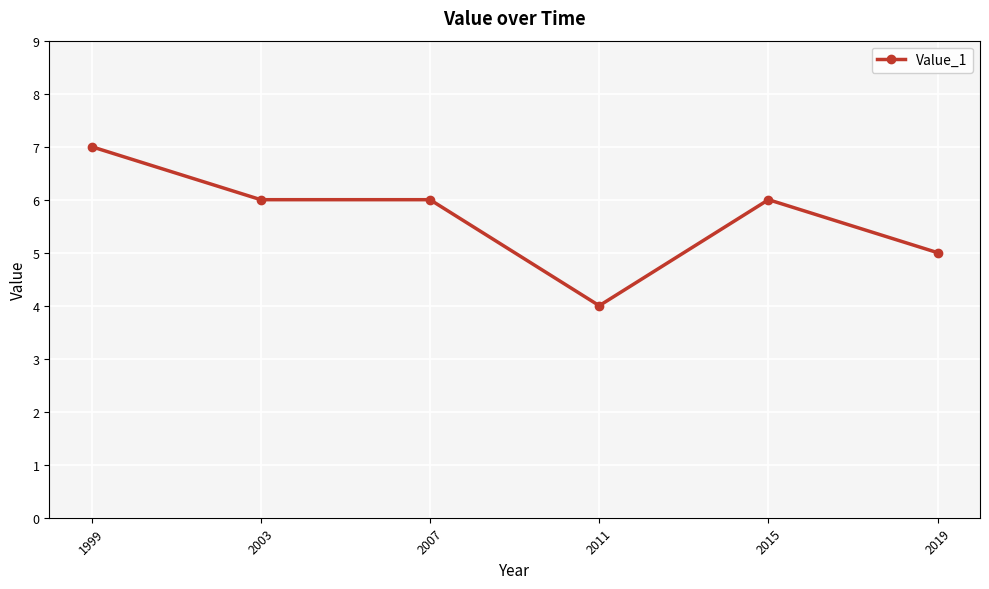

Does the chart have visible grid lines?

Yes